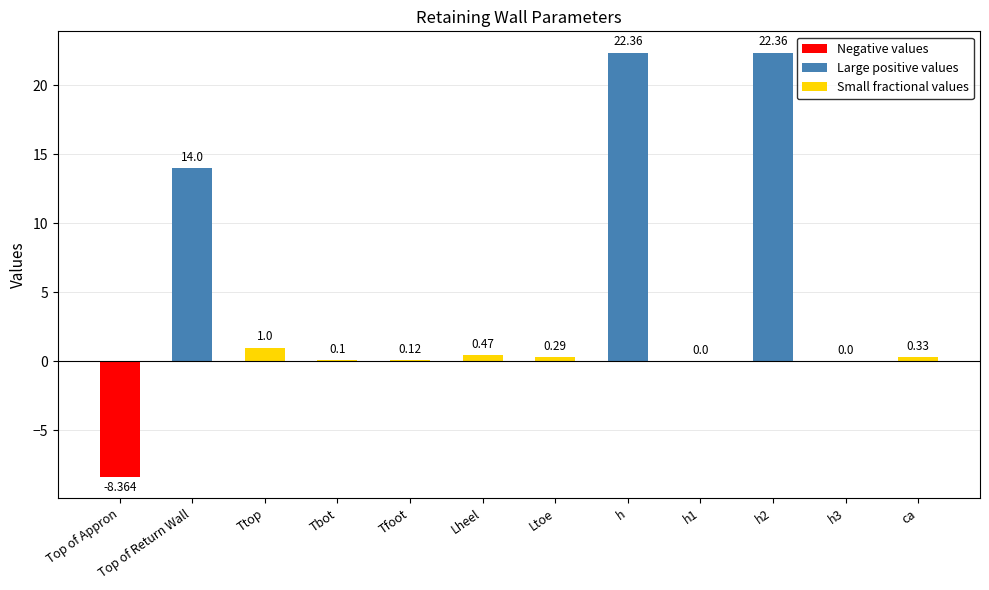

Between h1 and h, which is larger?

h